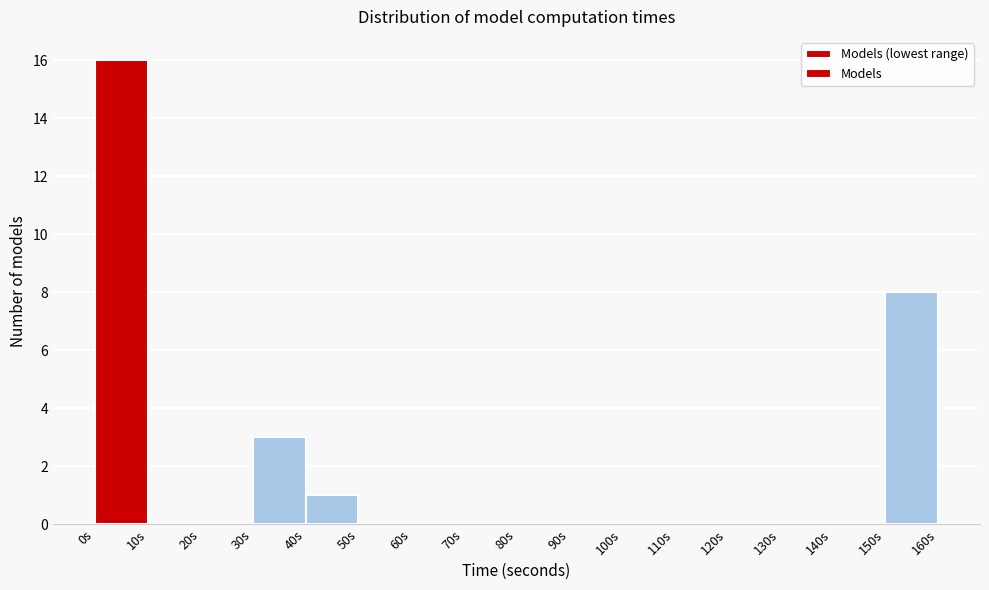

Reading left to right, list every bar in this chart as the range it spans on the x-axis followed by its height. The values are not printed on the chart, so give them approximately, as read against the axis.

0 to 10: 16
10 to 20: 0
20 to 30: 0
30 to 40: 3
40 to 50: 1
50 to 60: 0
60 to 70: 0
70 to 80: 0
80 to 90: 0
90 to 100: 0
100 to 110: 0
110 to 120: 0
120 to 130: 0
130 to 140: 0
140 to 150: 0
150 to 160: 8